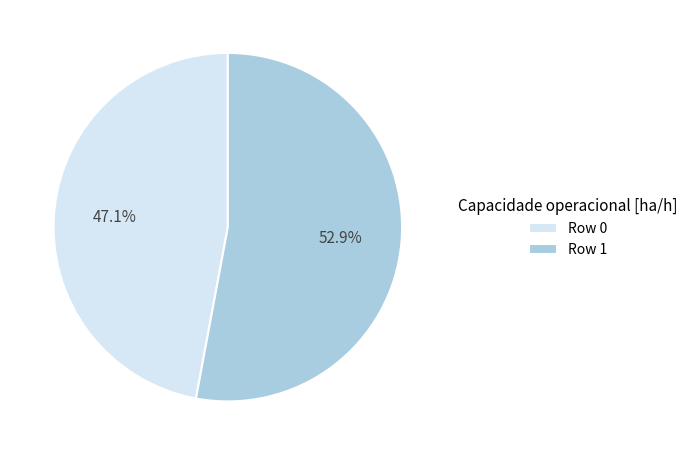

How much of the chart is everything except Row 0?

52.9%